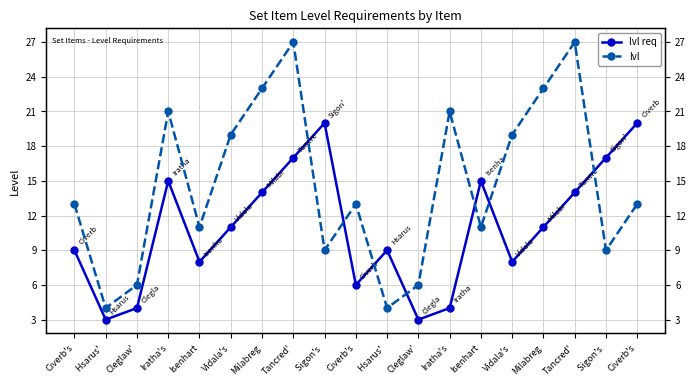

What value does the lvl req series have at Milabreg?

11